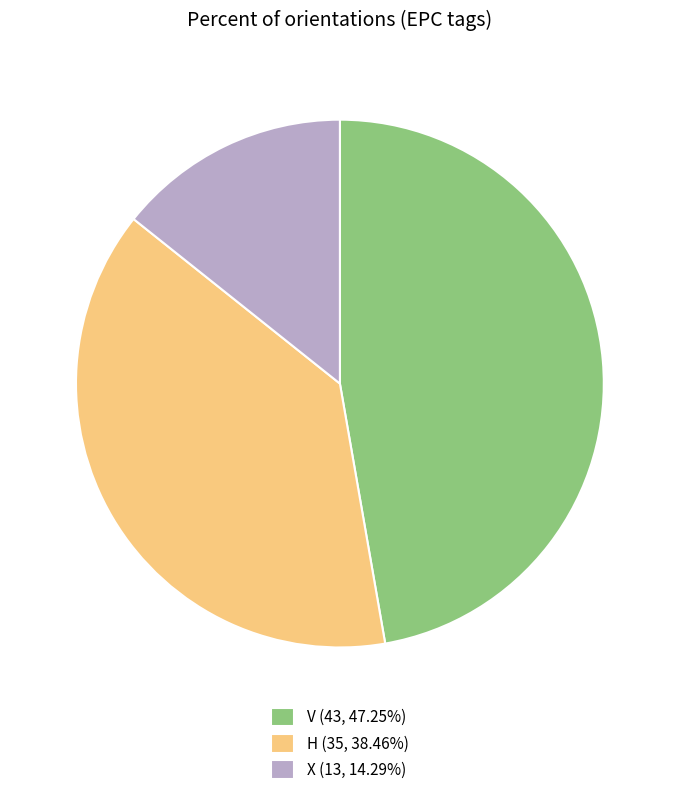

Combined, do X (13, 14.29%) and V (43, 47.25%) account for over 50%?

Yes